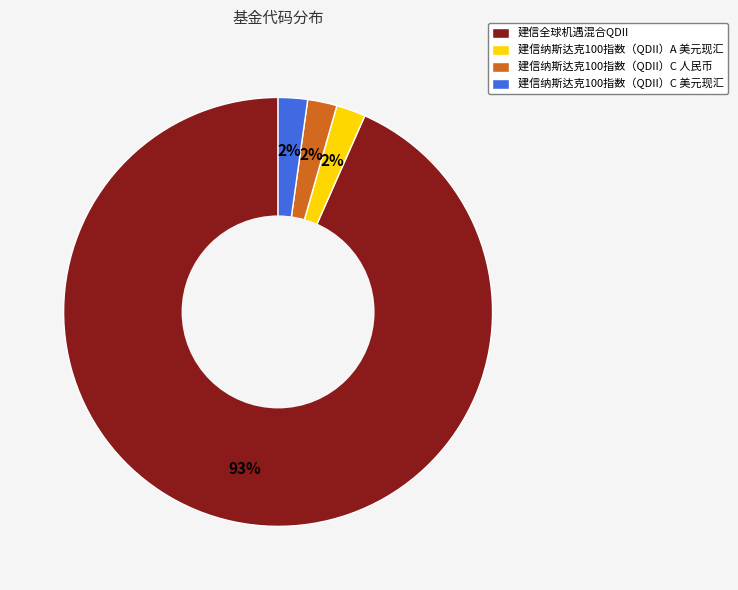

What is the ratio of the value at 建信纳斯达克100指数（QDII）A 美元现汇 to the value at 建信纳斯达克100指数（QDII）C 美元现汇?

1.0